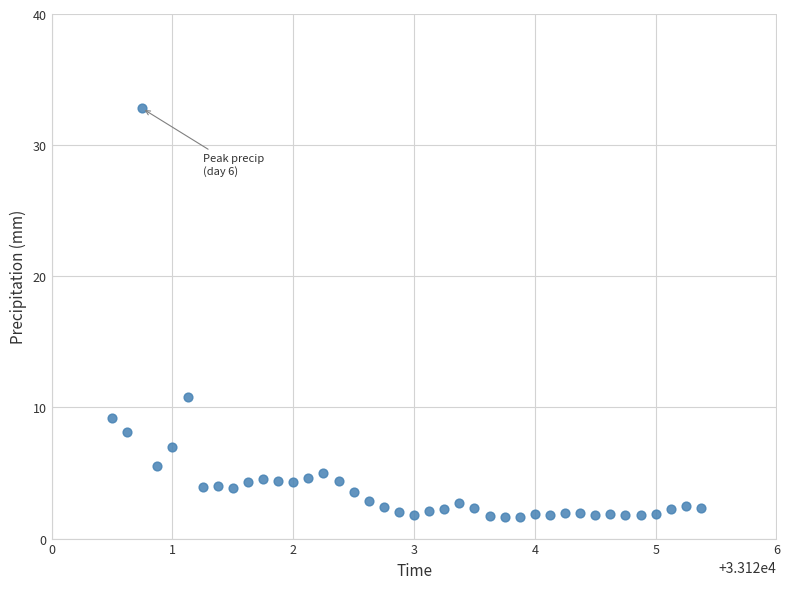

What Y value in the scatter plot is closest to 17?

10.8